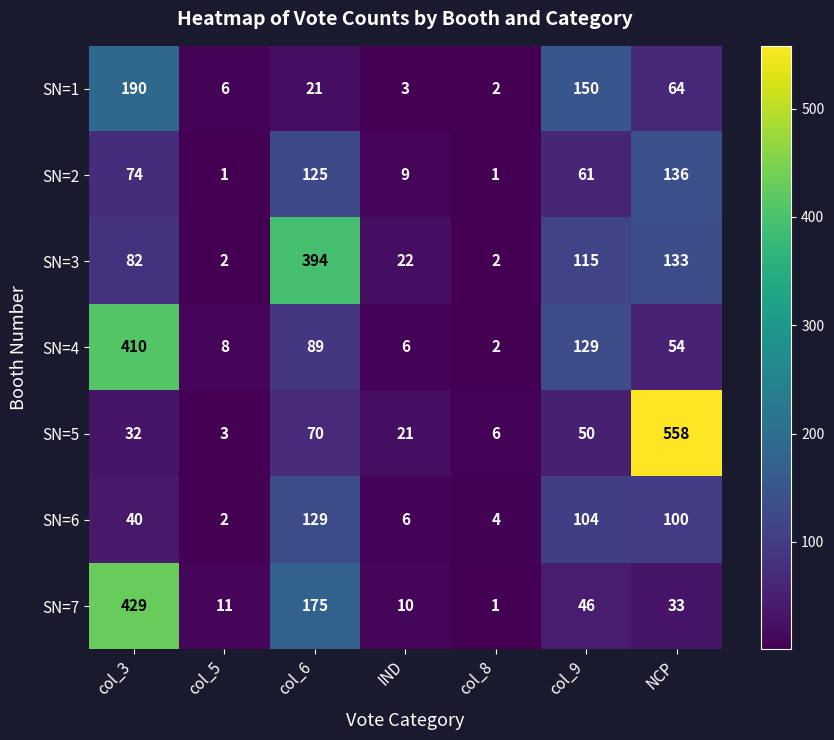

Which series has the widest spread of values?

SN=5